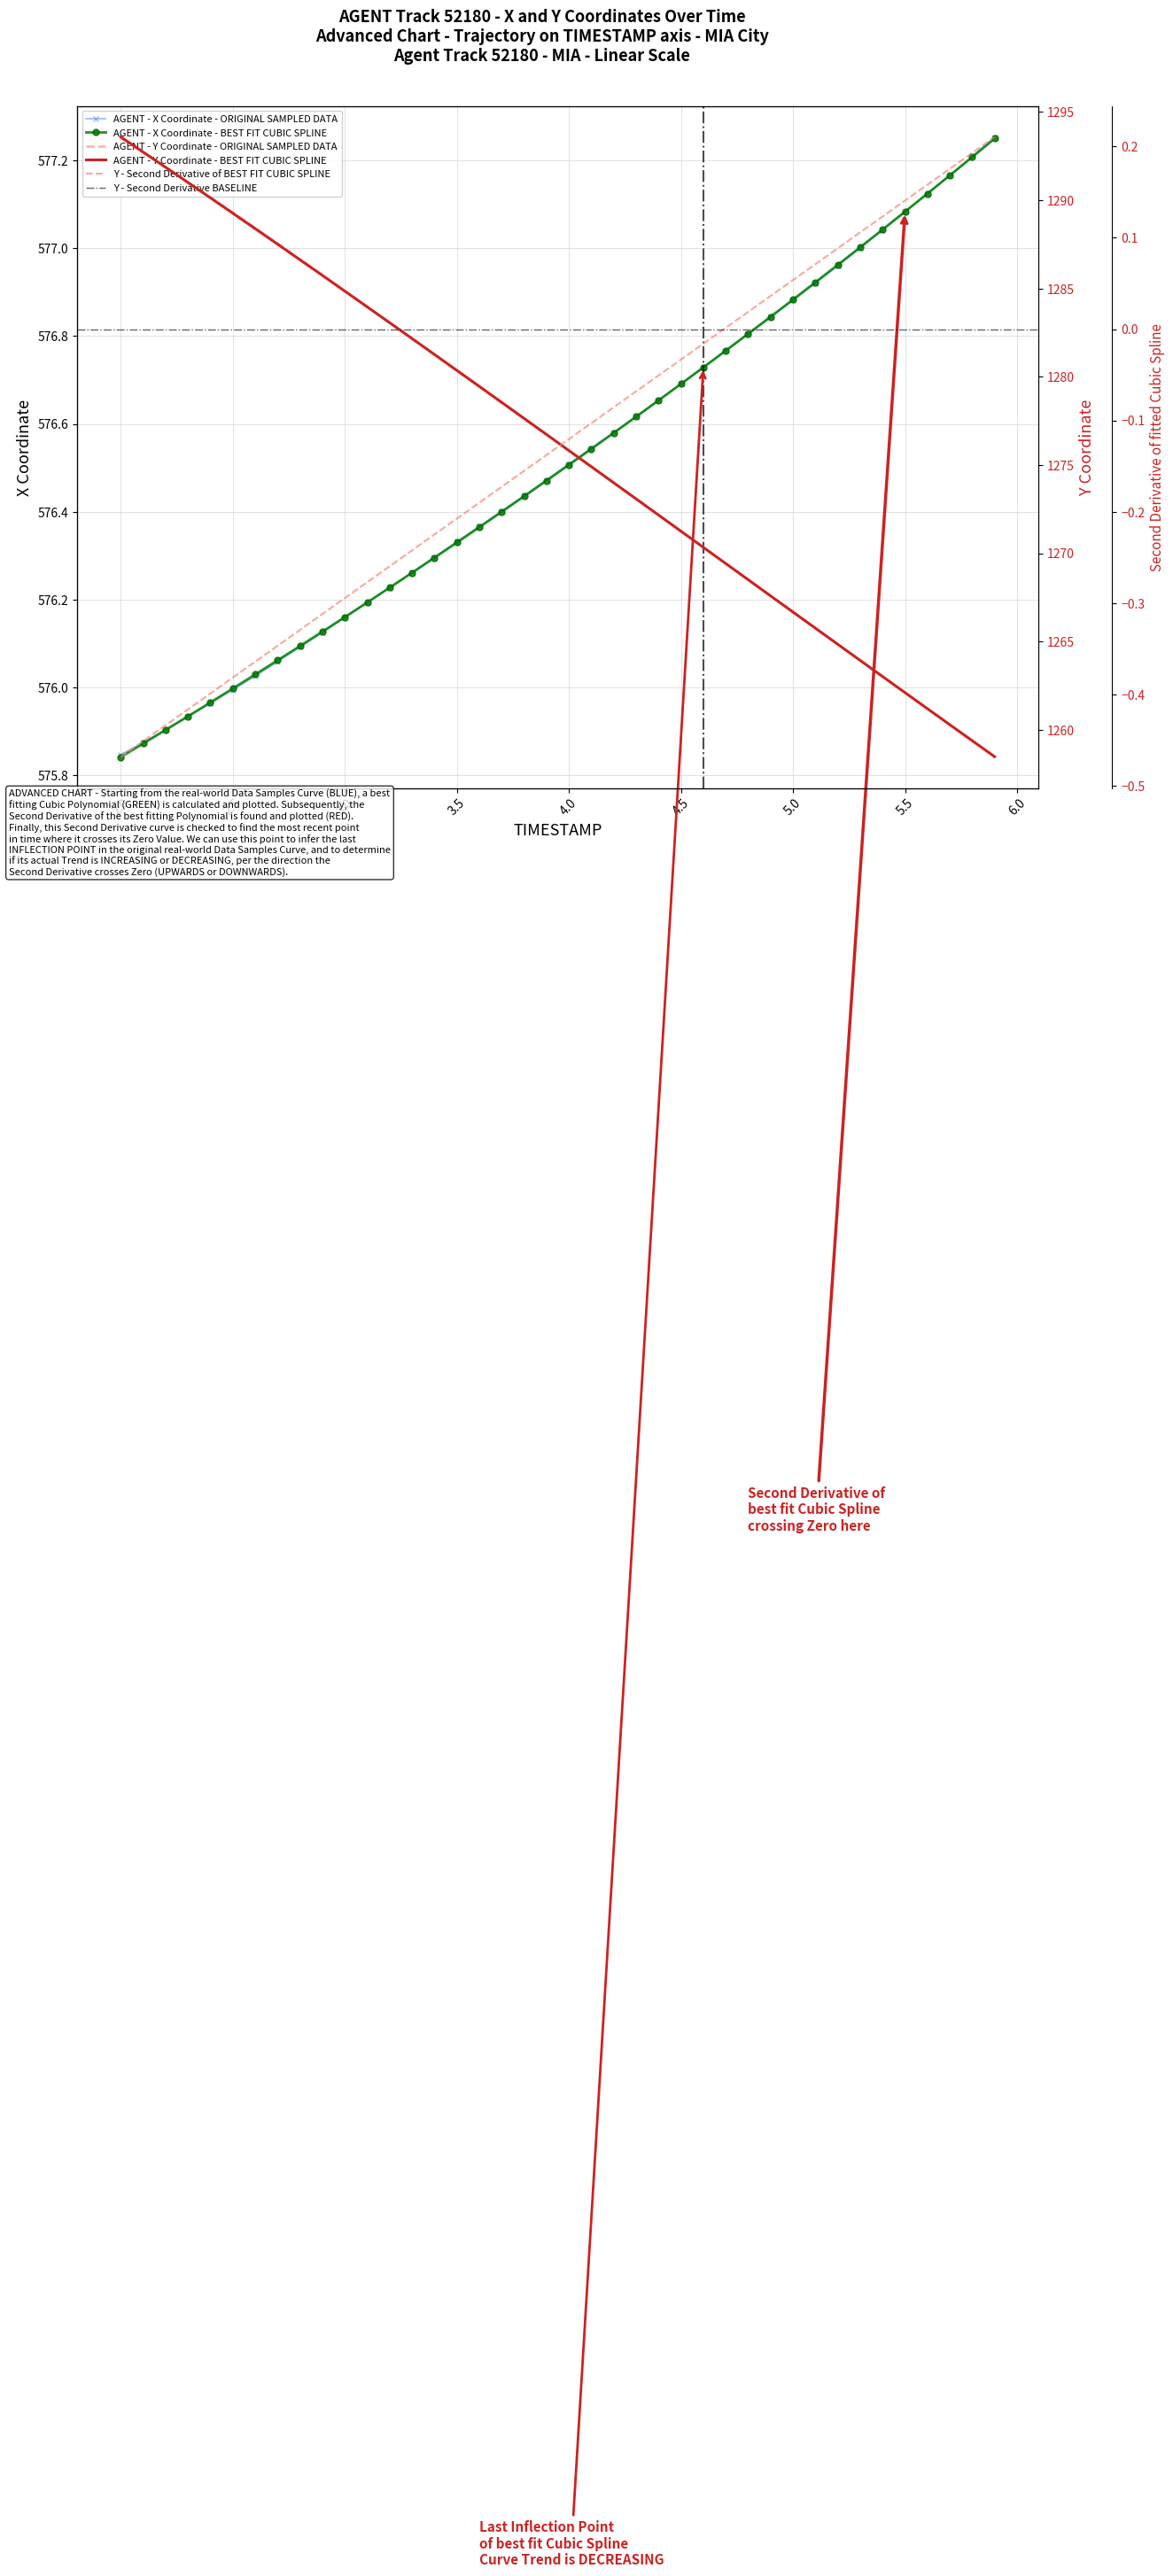

Is it true that AGENT - X Coordinate - ORIGINAL SAMPLED DATA equals 313.8 at 5.0?

False